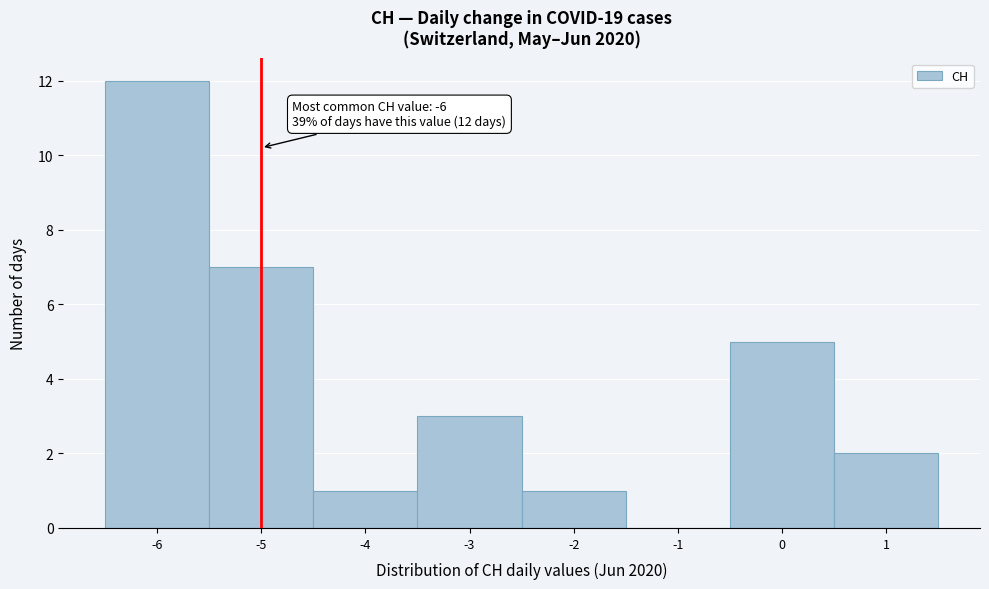

Which range on the x-axis has the tallest bar?

-6.5 to -5.5